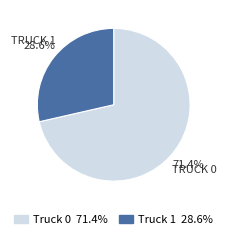

True or false: Truck 0 accounts for 62% of the total.

False